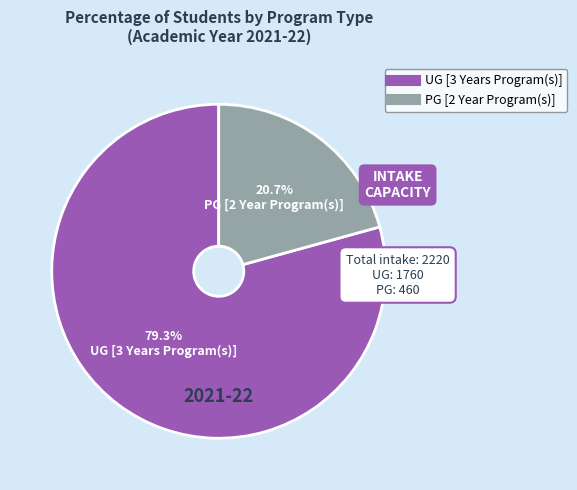

Does UG [3 Years Program(s)] represent more than half of the total?

Yes